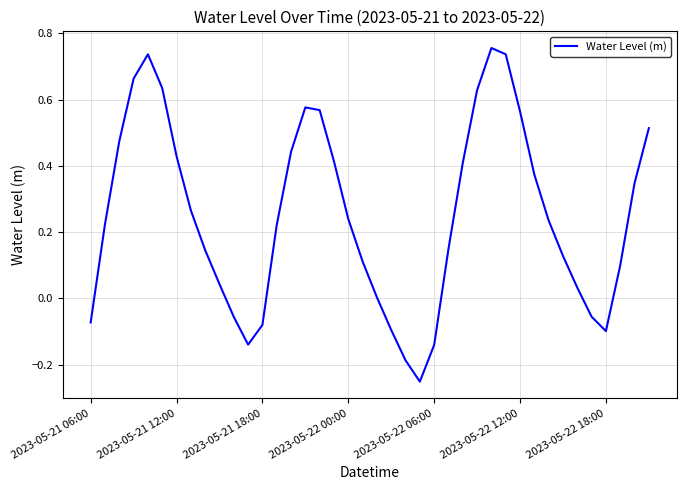

Is this an area chart (filled region under the line)?

No